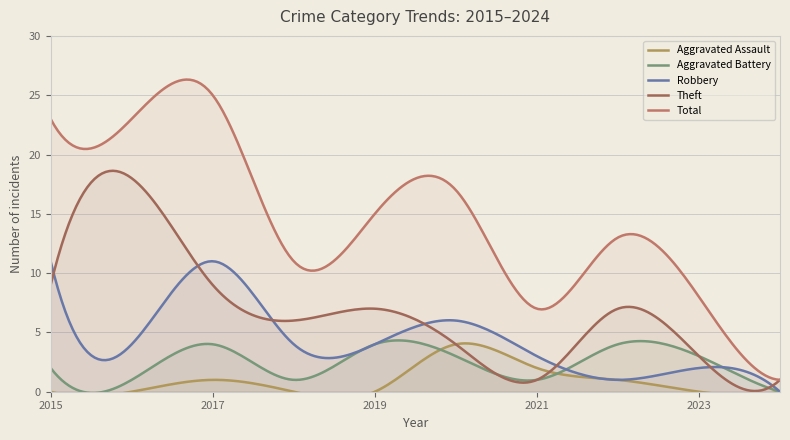

How many interior local peaks does the Total series have?

3